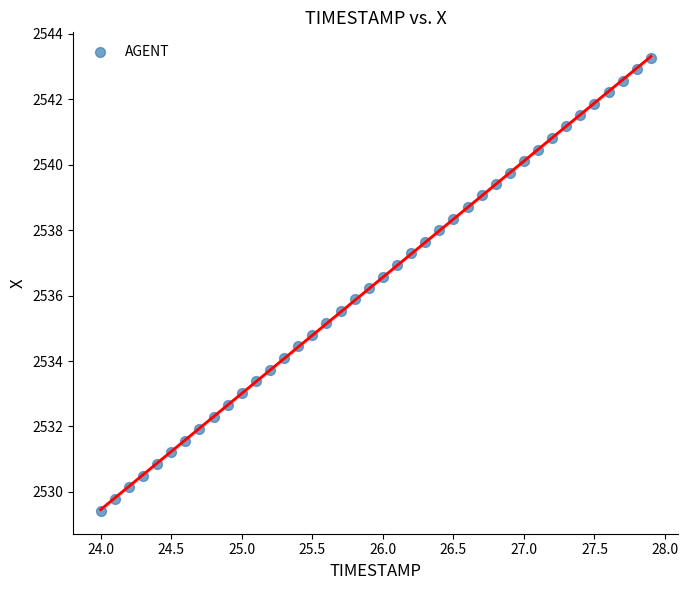

What is the range of X values (max minus min)?

3.9